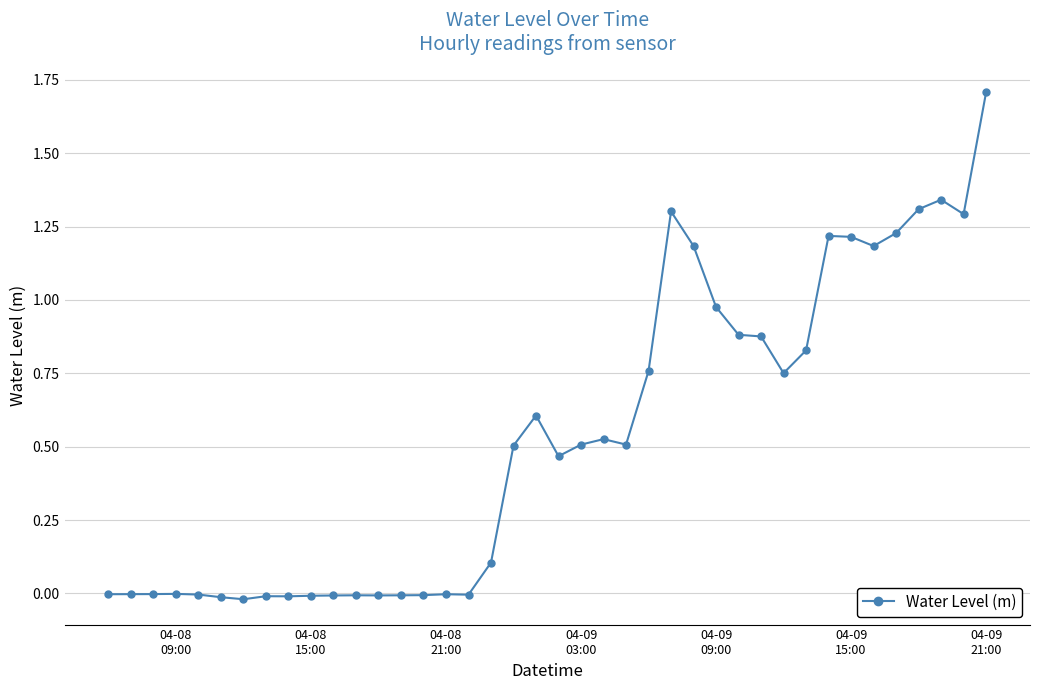

How many lines are shown in the chart?

1